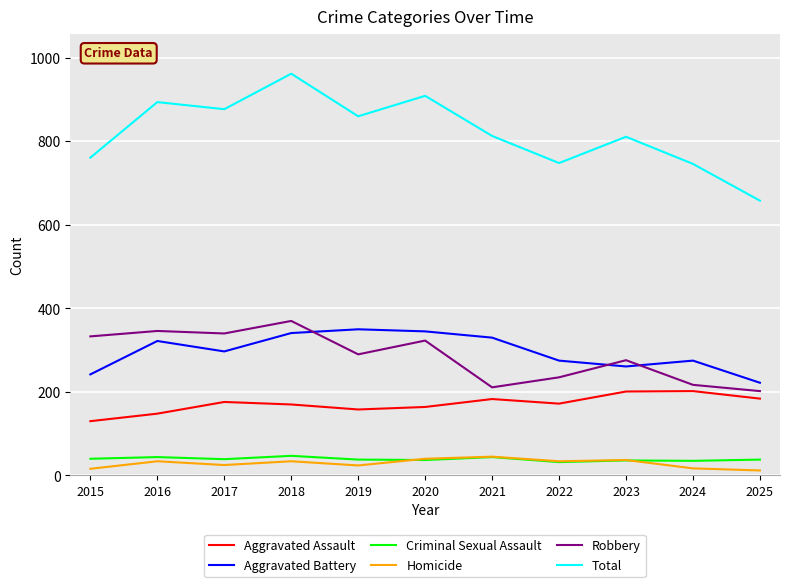

Which series has the widest spread of values?

Total